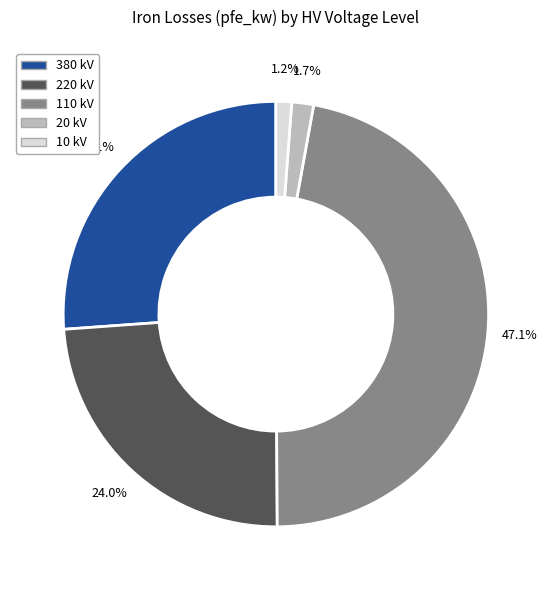

Is there any slice that represents more than half of the pie?

No